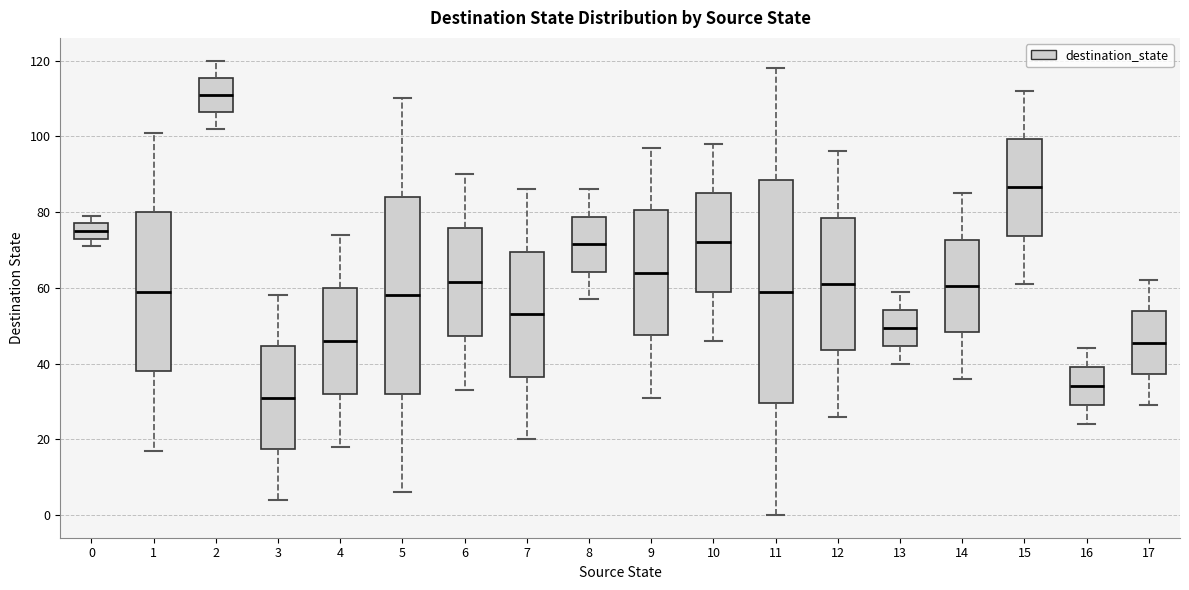

Comparing the boxes themselves (not the whiskers), which one is the tallest?

11